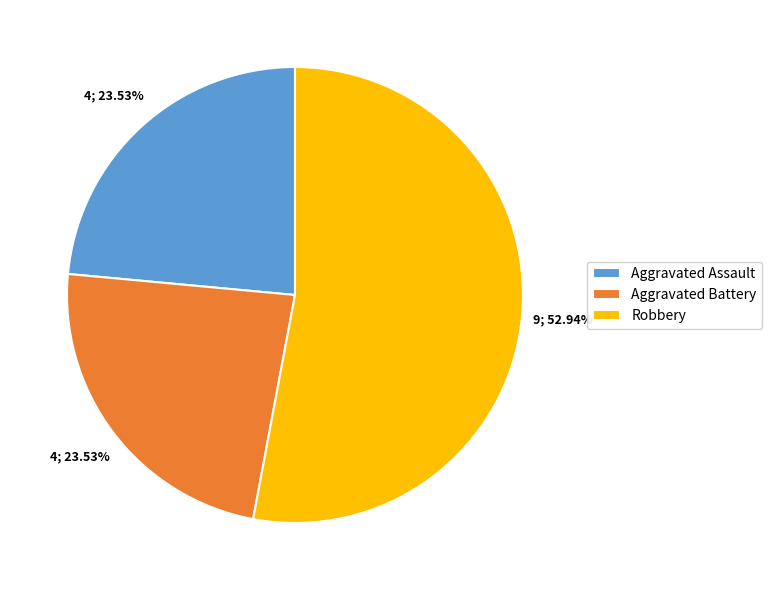

Which category has the biggest portion of the pie?

Robbery